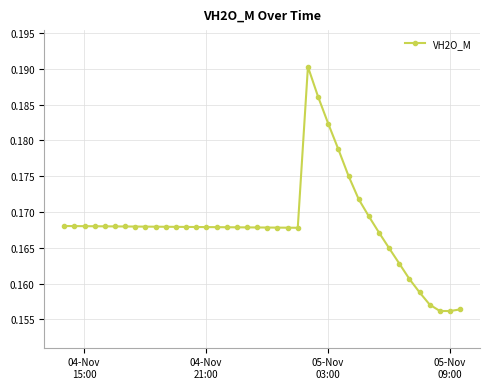

What is the sum of all values?

6.7